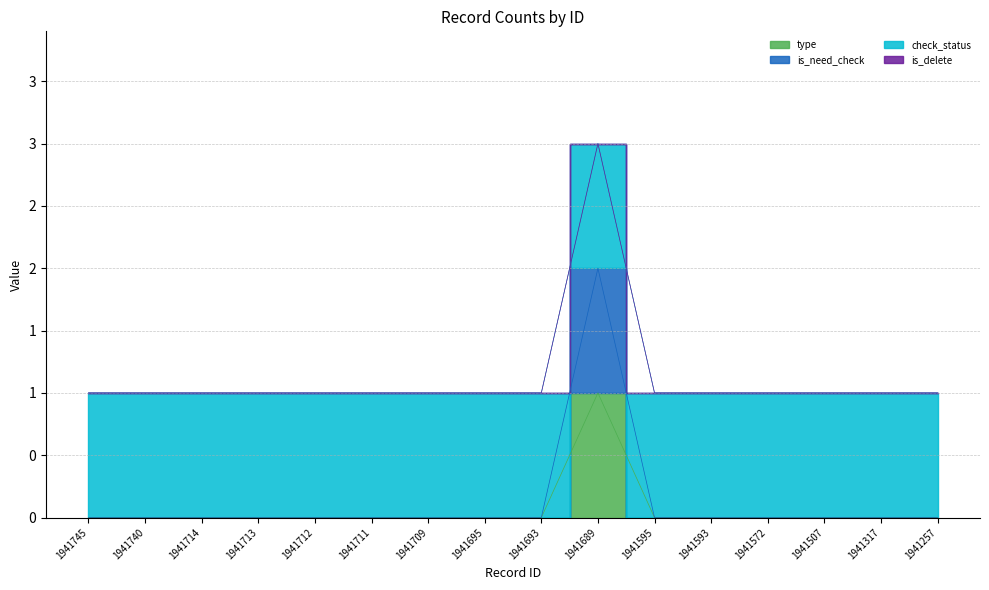

Is it true that is_need_check equals 0 at 1941712?

True